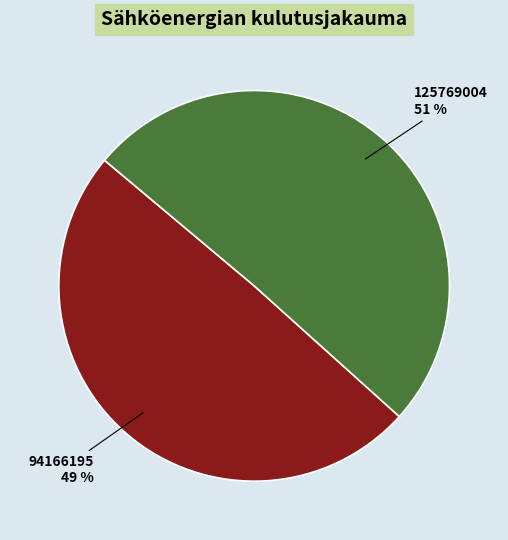

To the nearest percent, what is the combined percentage of 94166195 and 125769004?

100%